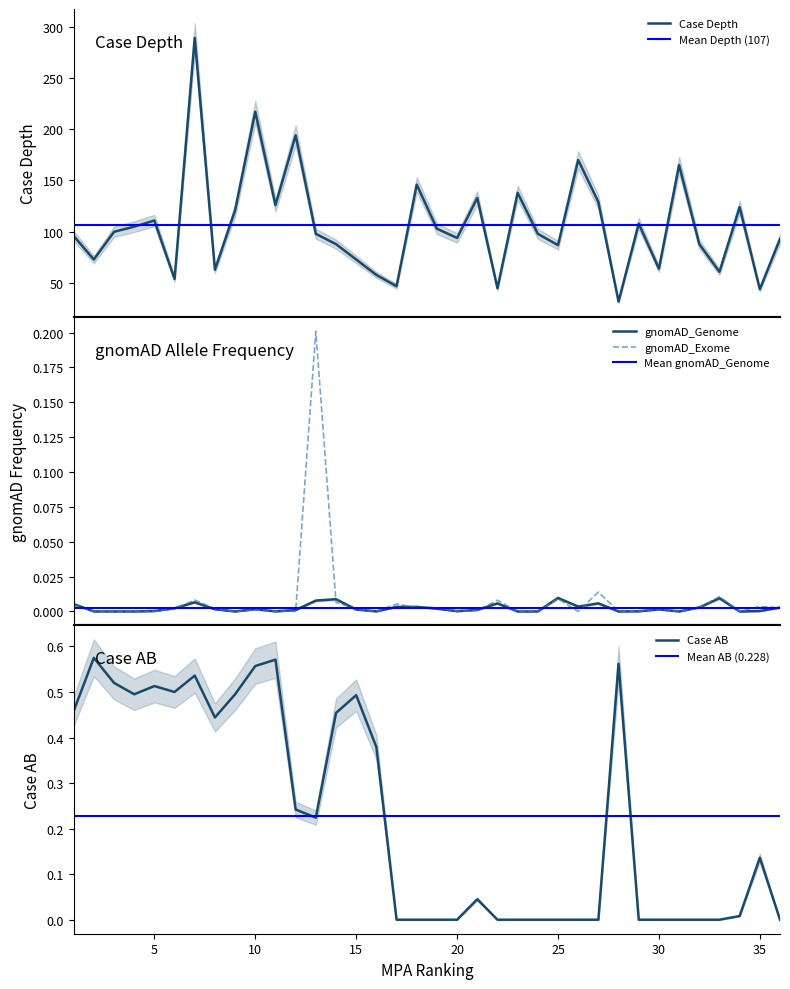

How many interior local peaks does the gnomAD_Exome series have?

11